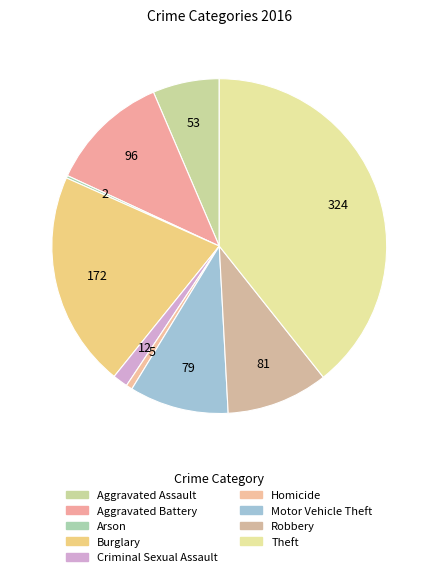

Count the number of slices in the pie.

9